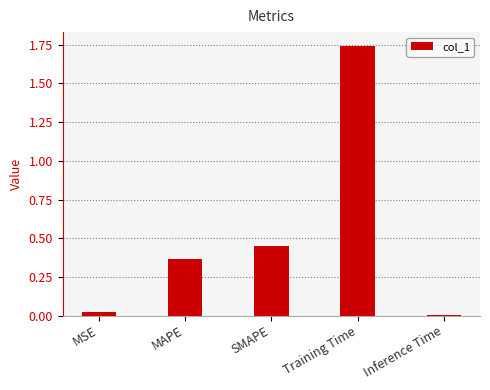

What is the sum of all values?

2.6